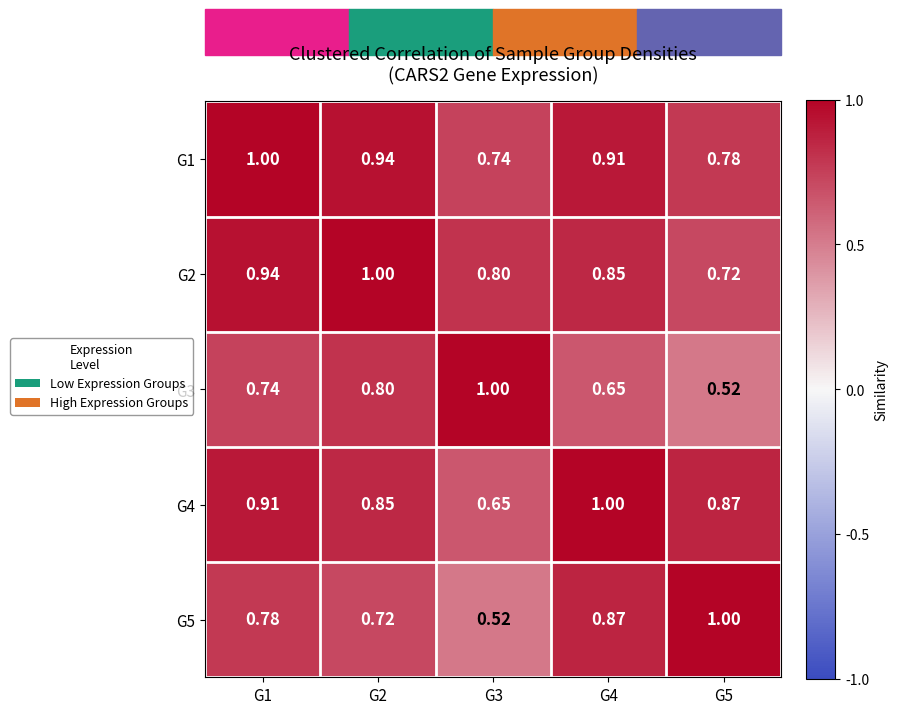

Reading right to left, extract all data points from this chart.

G1: G5=0.8	G4=0.9	G3=0.7	G2=0.9	G1=1.0
G2: G5=0.7	G4=0.8	G3=0.8	G2=1.0	G1=0.9
G3: G5=0.5	G4=0.7	G3=1.0	G2=0.8	G1=0.7
G4: G5=0.9	G4=1.0	G3=0.7	G2=0.8	G1=0.9
G5: G5=1.0	G4=0.9	G3=0.5	G2=0.7	G1=0.8